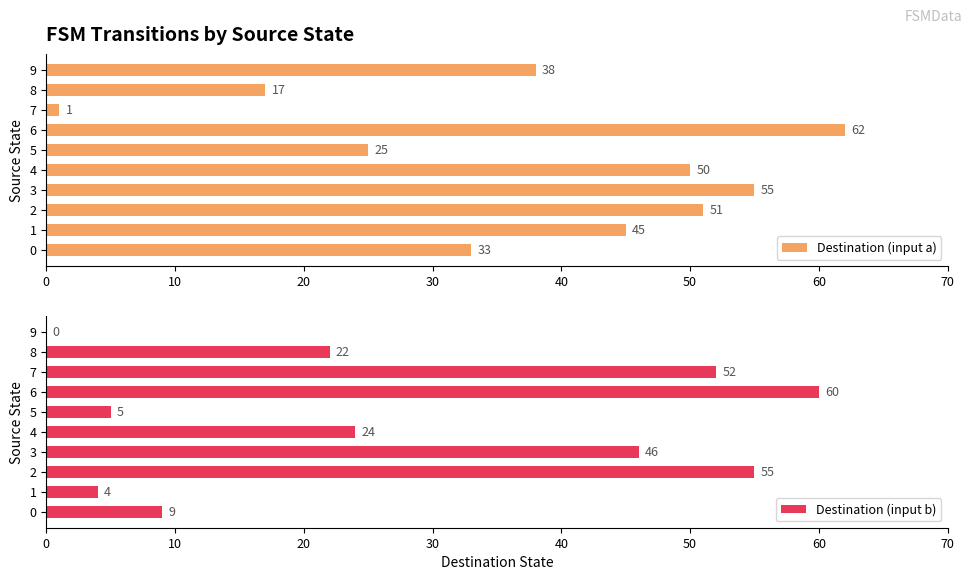

What is the approximate value of Destination (input b) at 3?

46